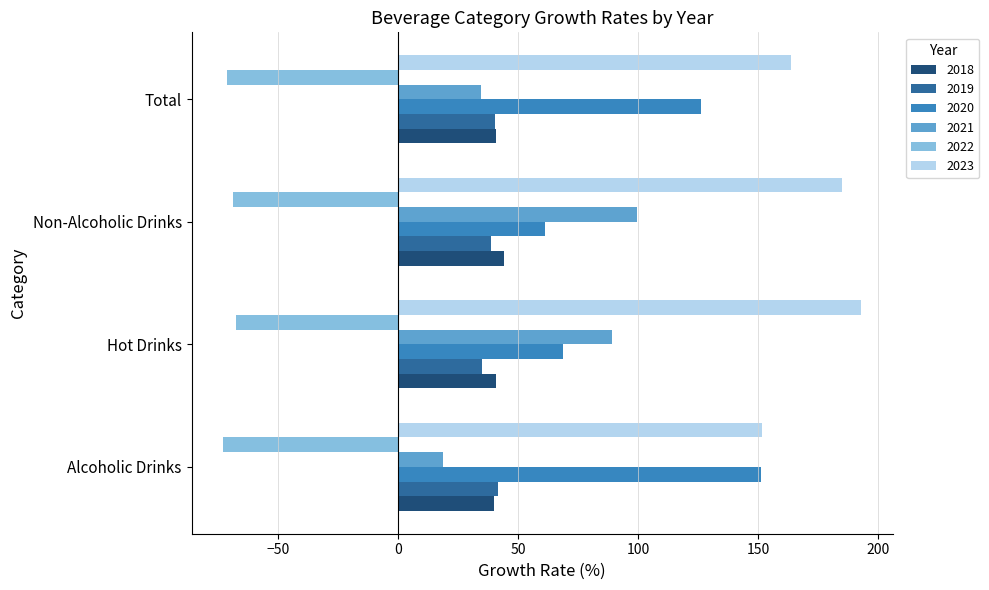

What value does the 2022 series have at Alcoholic Drinks?

-72.9